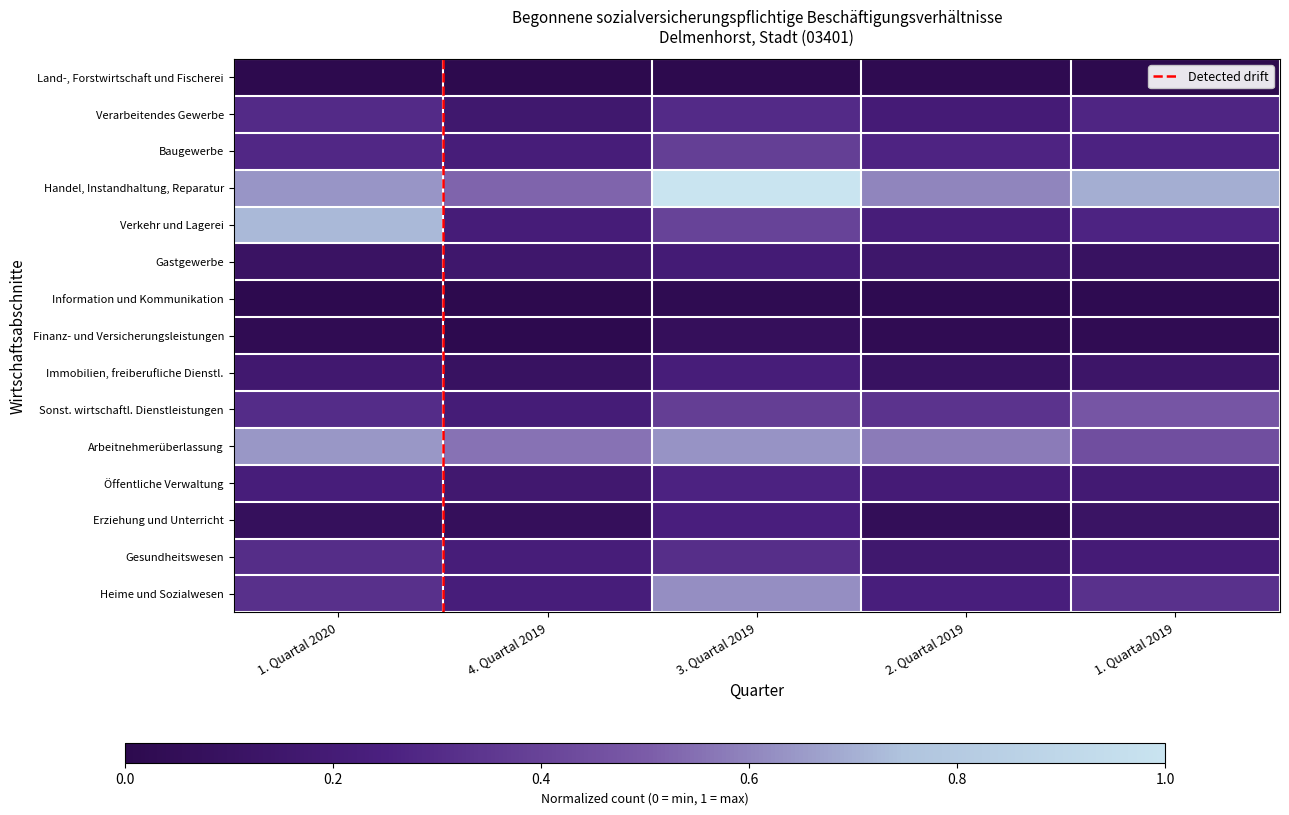

How many series are shown in this chart?

15